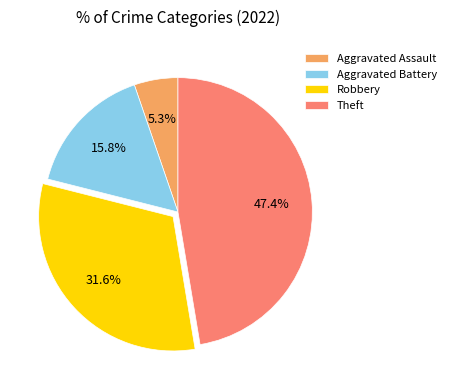

To the nearest percent, what portion does Aggravated Battery represent?

16%